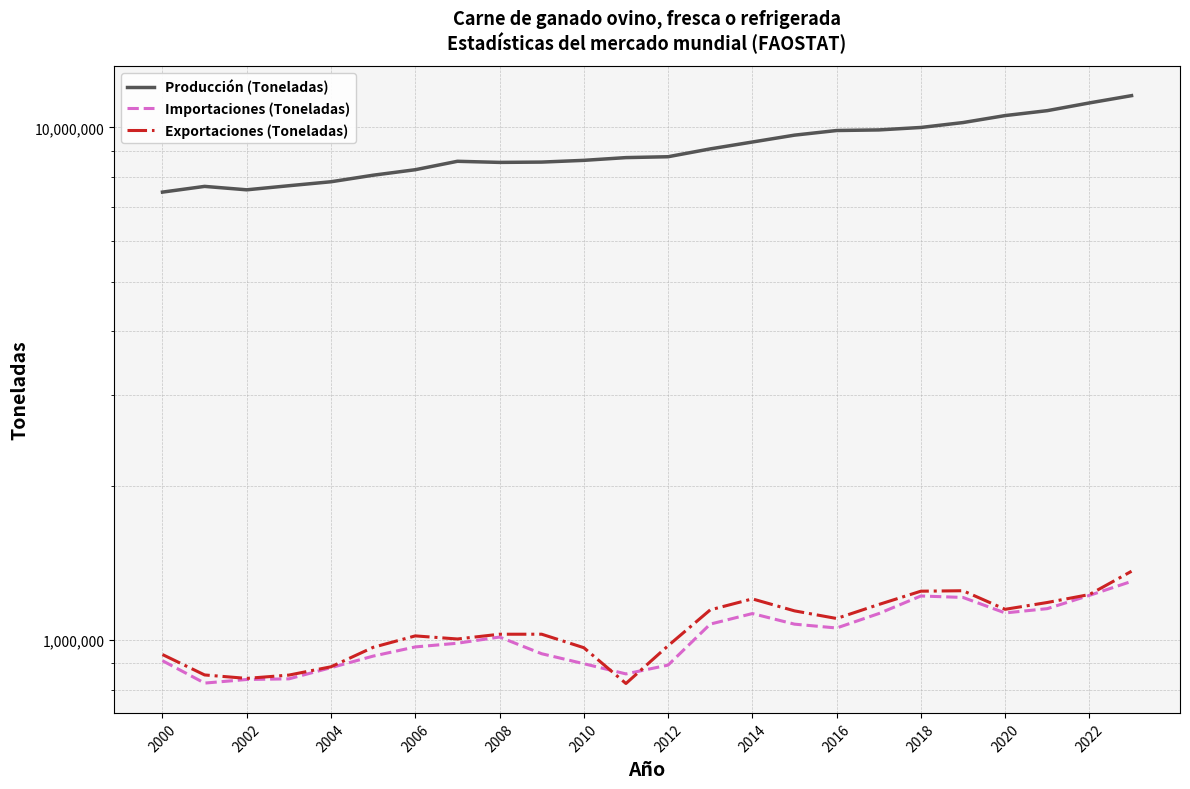

True or false: Importaciones (Toneladas) and Producción (Toneladas) cross at least once.

False